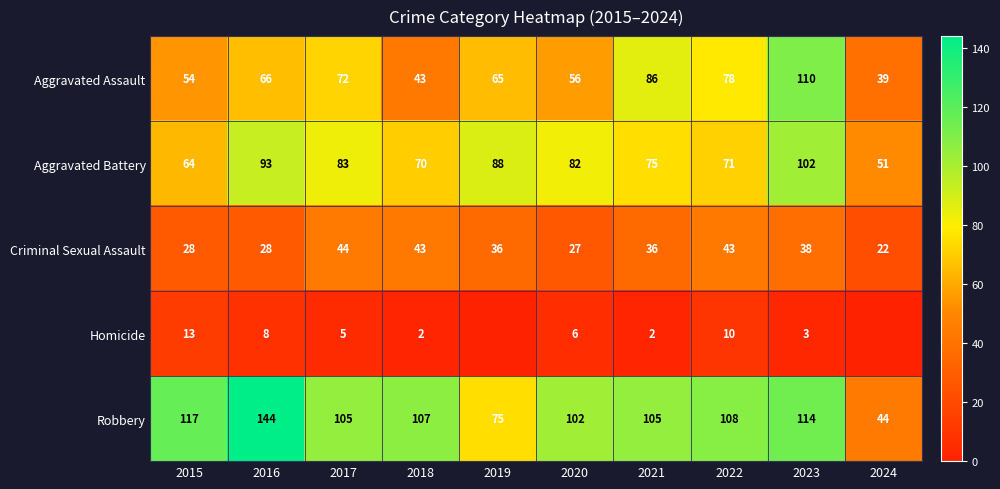

Which category has the lowest value in the Robbery series?

2024